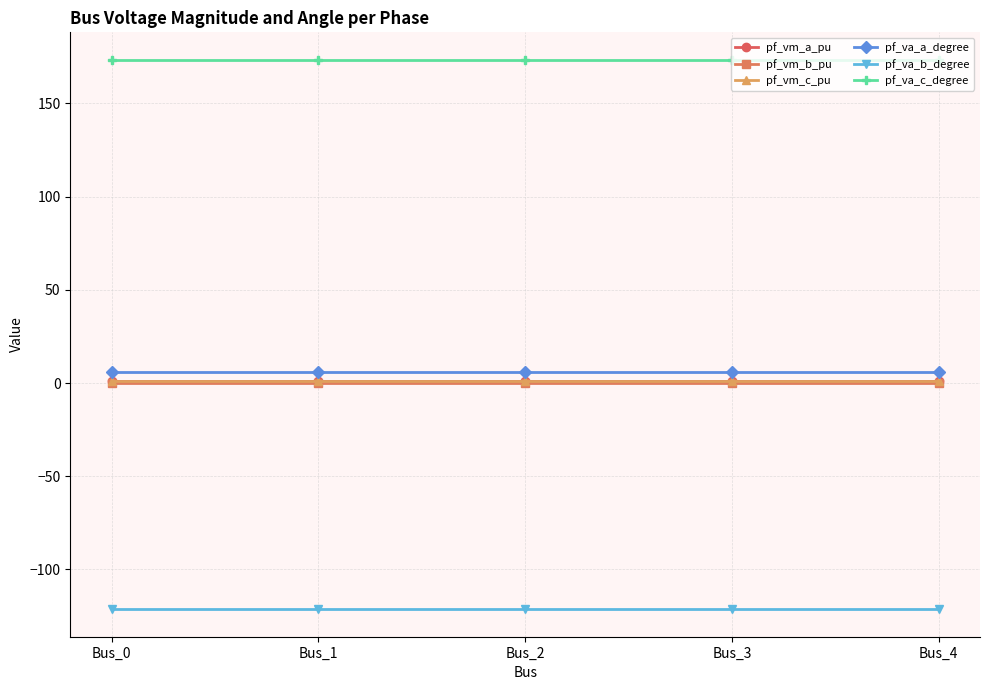

What is the minimum value shown in the chart?

-121.3